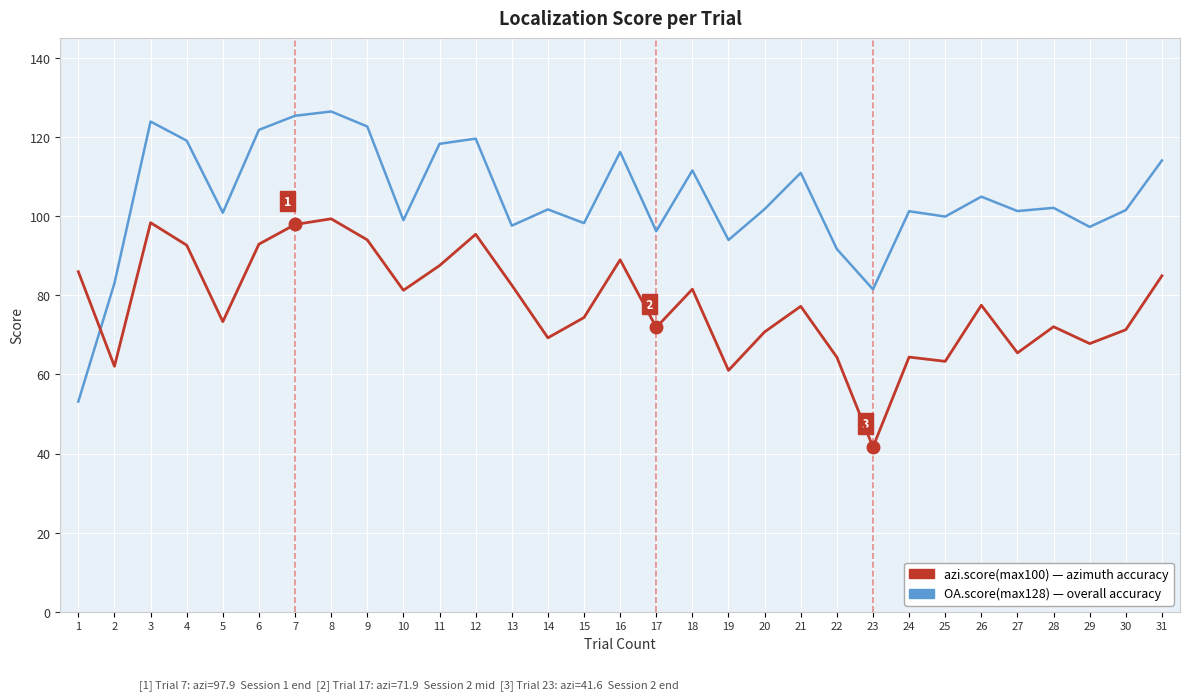

What is the total value across all series at 12?

215.0